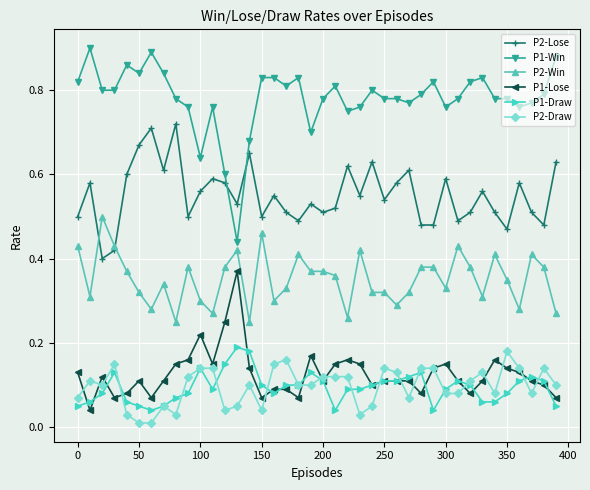

Which series has the largest range (max minus min)?

P1-Win